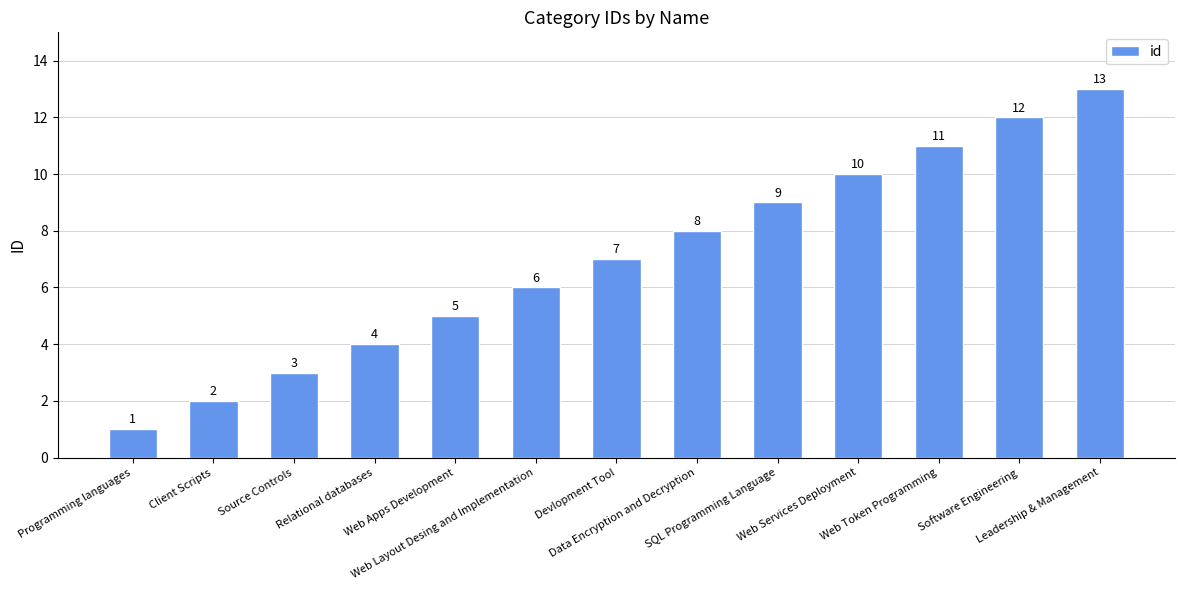

How many categories are shown in the chart?

13